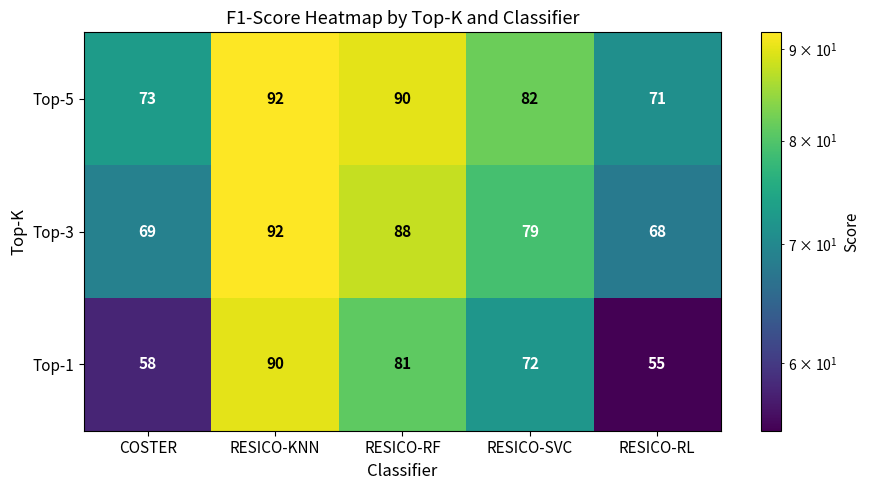

Rank the series at RESICO-RL from lowest to highest value.

Top-1, Top-3, Top-5